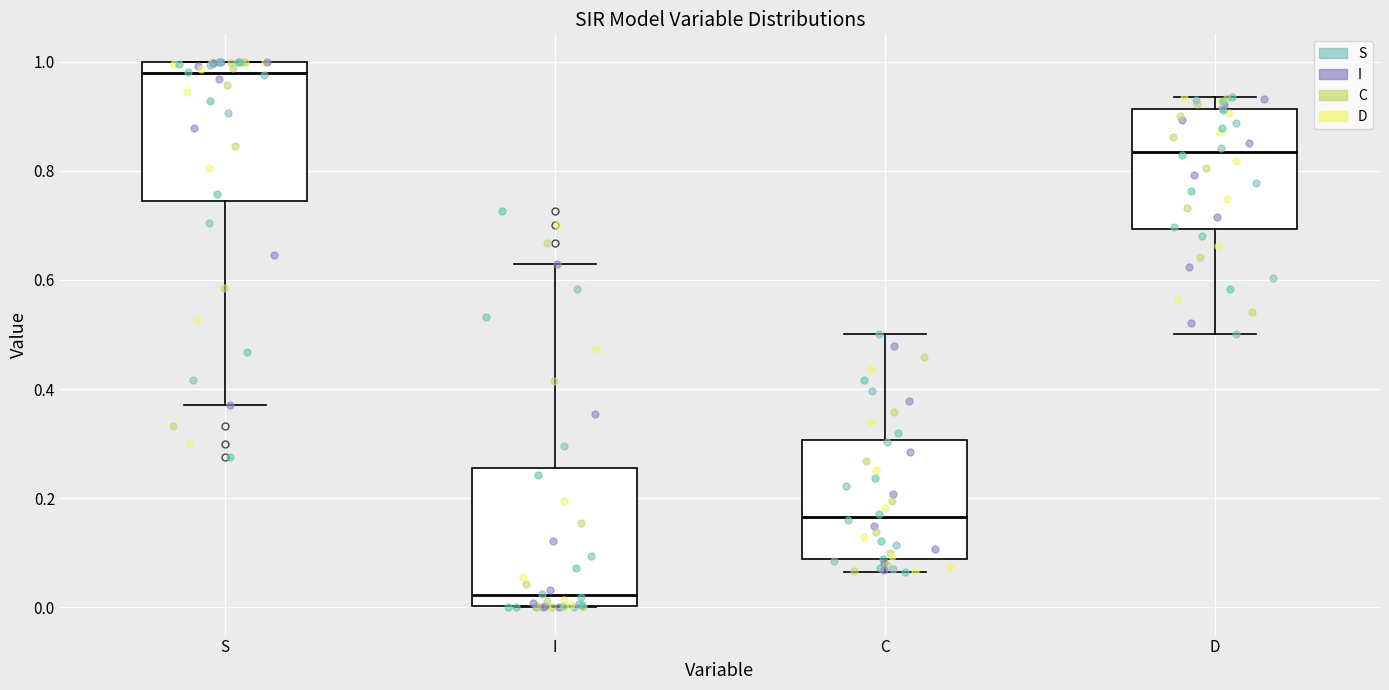

Where is the upper edge of the box for C on the y-axis? The values are not printed on the chart, so give them approximately, as read against the axis.

0.30